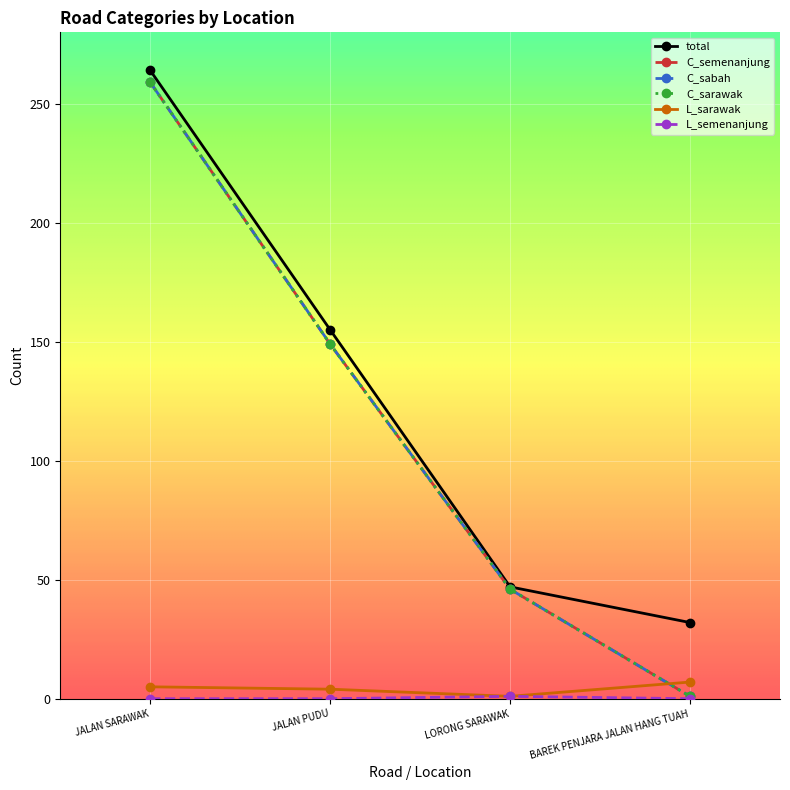

Is this an area chart (filled region under the line)?

No